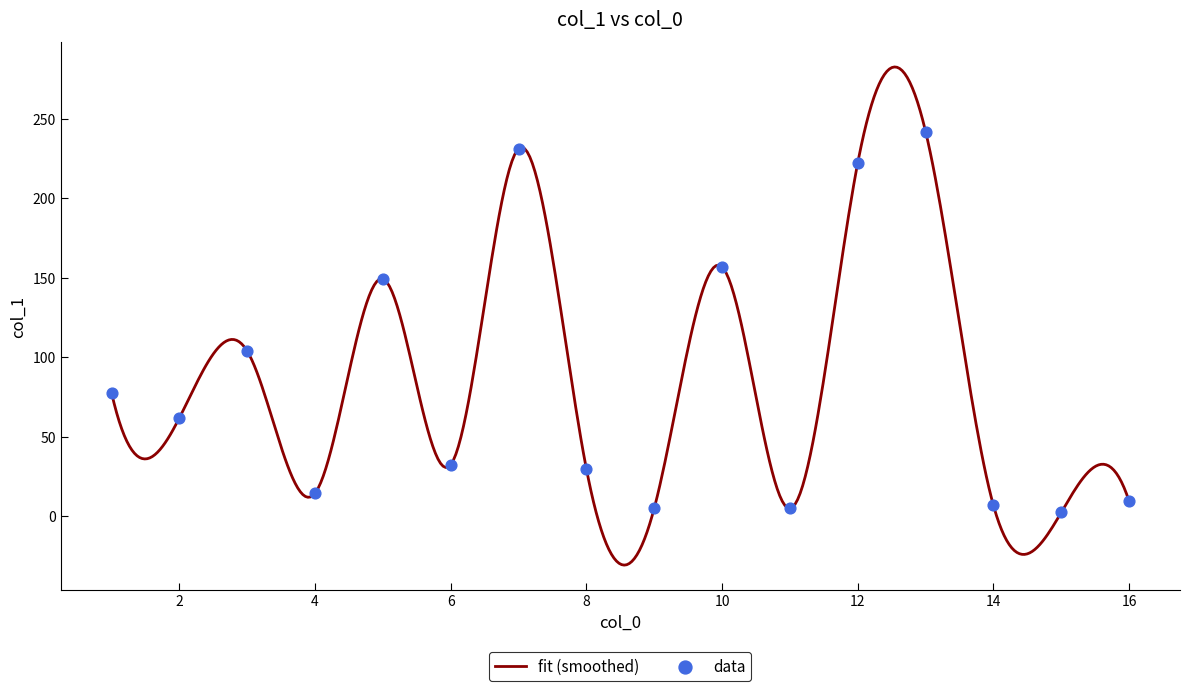

What is the maximum value for fit (smoothed)?

282.4